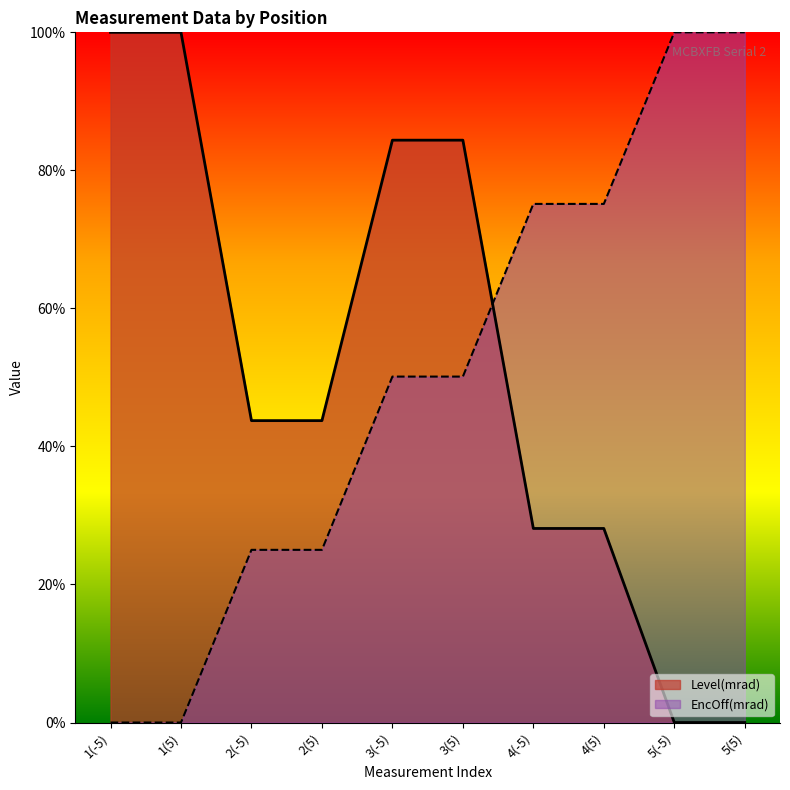

Reading right to left, what are all the values shown in this chart?

Level(mrad): 5(5)=0.0	5(-5)=0.0	4(5)=28.1	4(-5)=28.1	3(5)=84.4	3(-5)=84.4	2(5)=43.7	2(-5)=43.7	1(5)=100.0	1(-5)=100.0
EncOff(mrad): 5(5)=100.0	5(-5)=100.0	4(5)=75.1	4(-5)=75.1	3(5)=50.1	3(-5)=50.1	2(5)=25.0	2(-5)=25.0	1(5)=0.0	1(-5)=0.0